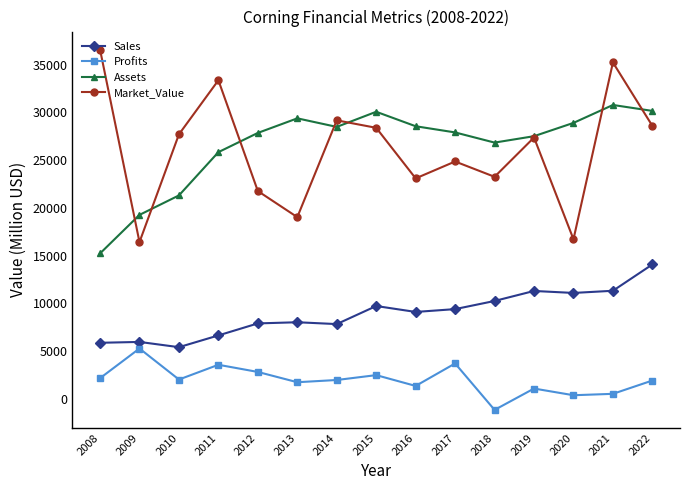

Is it true that Assets equals 7647 at 2021?

False